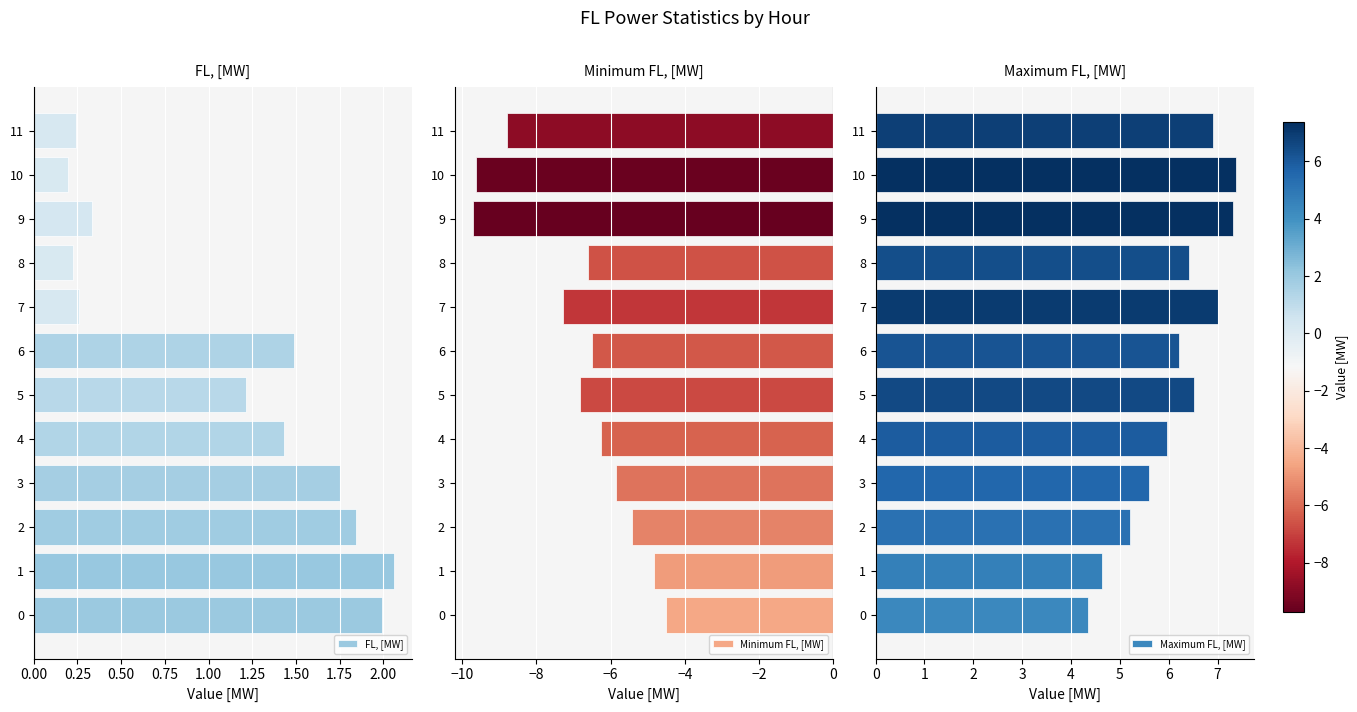

True or false: Minimum FL, [MW] has a value of -6.2 at 4.

True